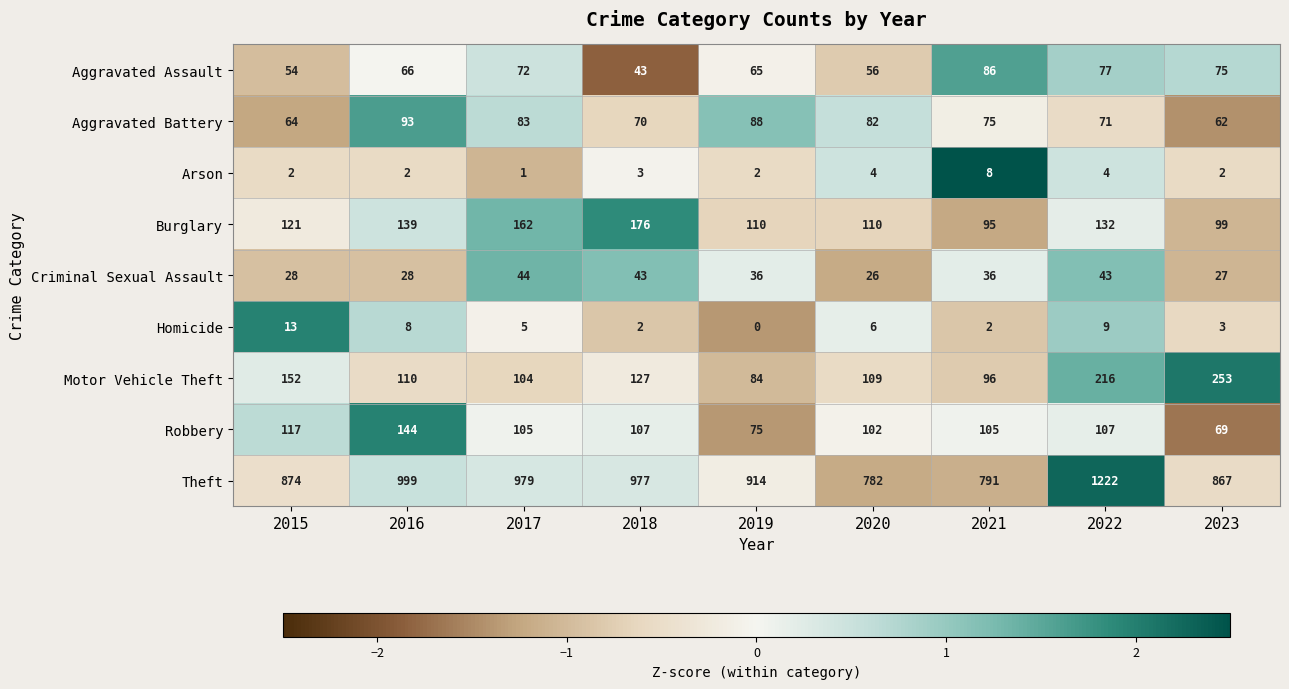

Which series changed the most between 2022 and 2023?

Theft